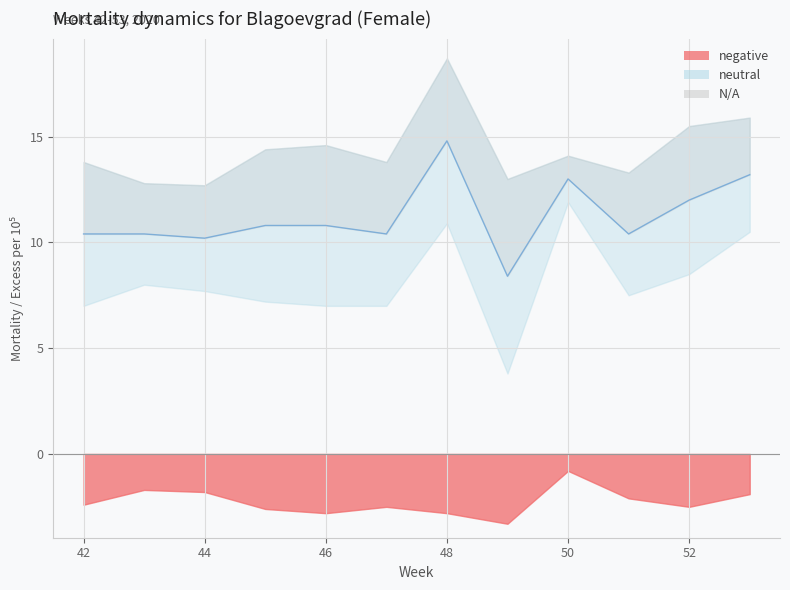

What is the value of the Upper_bound_Mean_mortality point at the 9th from the left?

14.1